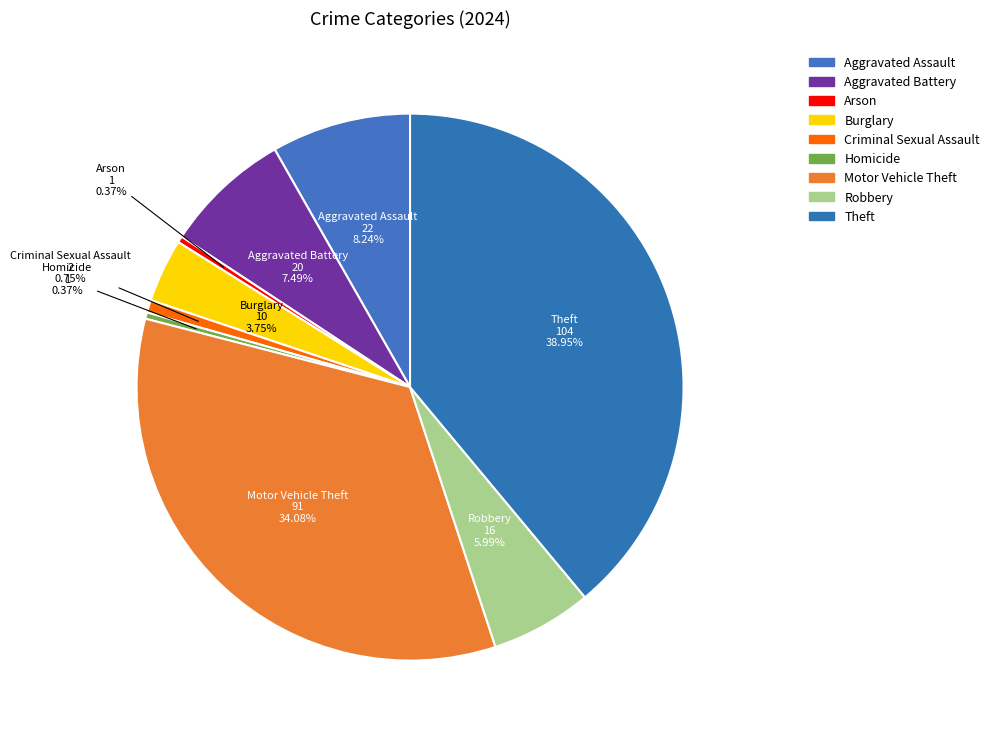

Rank the categories by value from highest to lowest.

Theft, Motor Vehicle Theft, Aggravated Assault, Aggravated Battery, Robbery, Burglary, Criminal Sexual Assault, Arson, Homicide